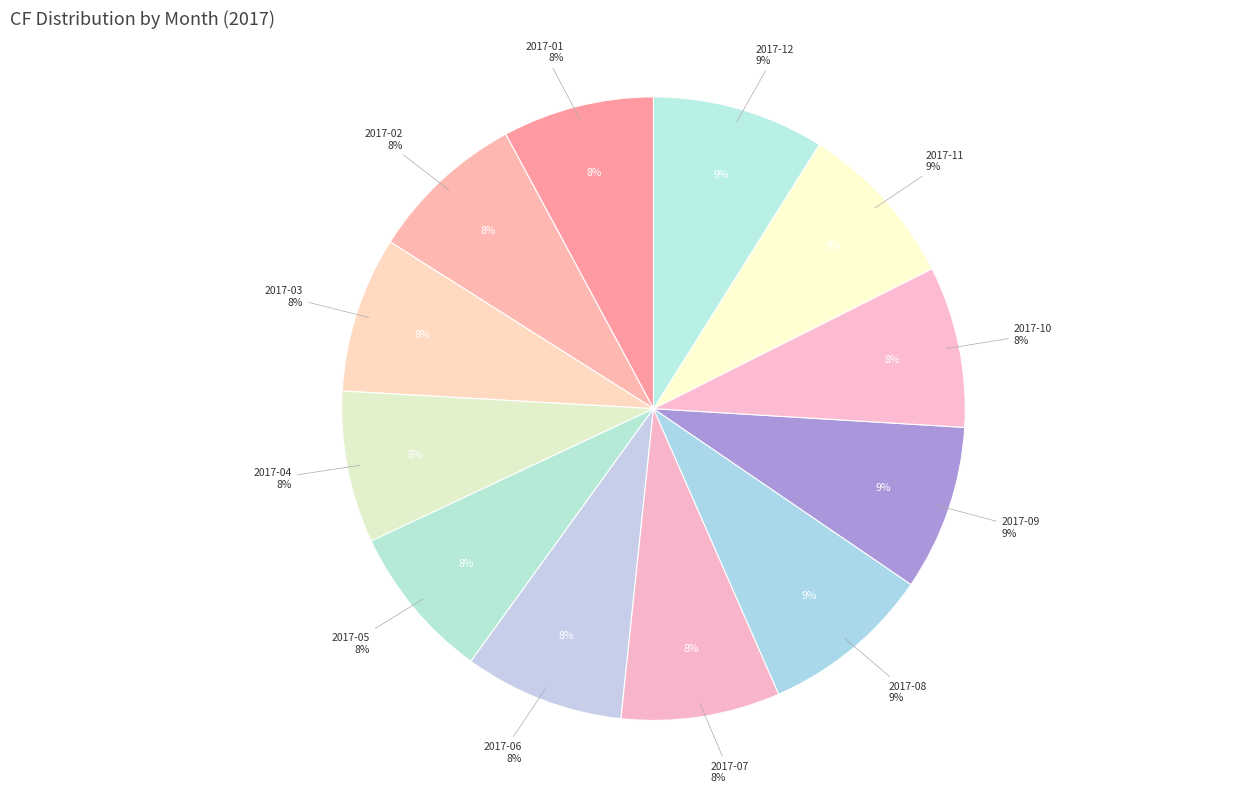

Is there a majority slice in this chart?

No